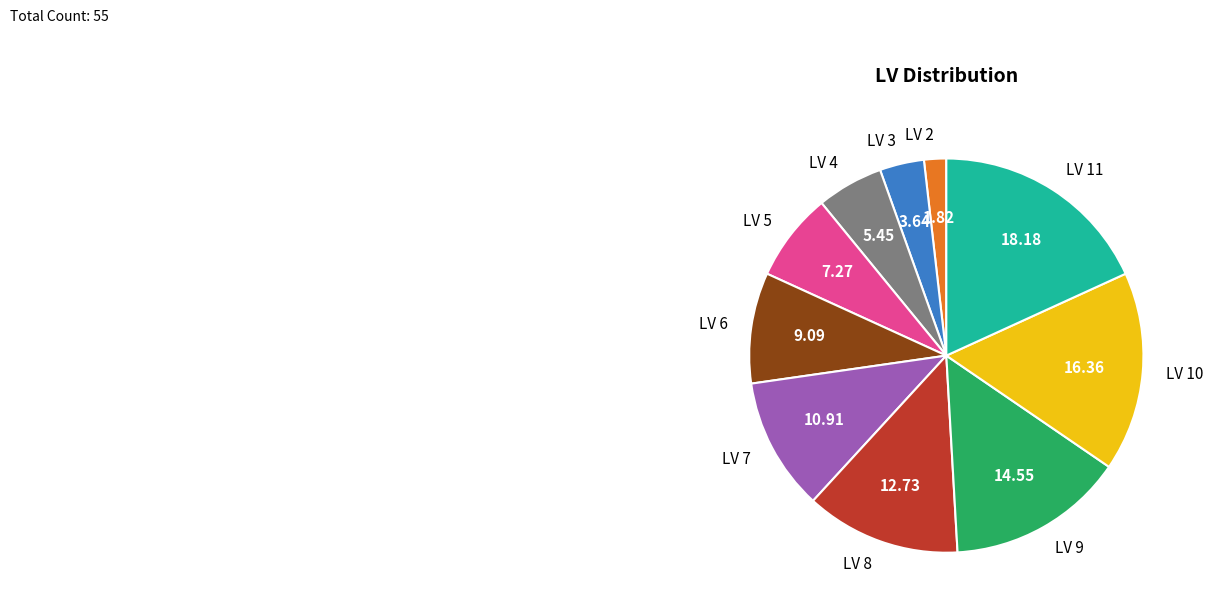

Is there any slice that represents more than half of the pie?

No